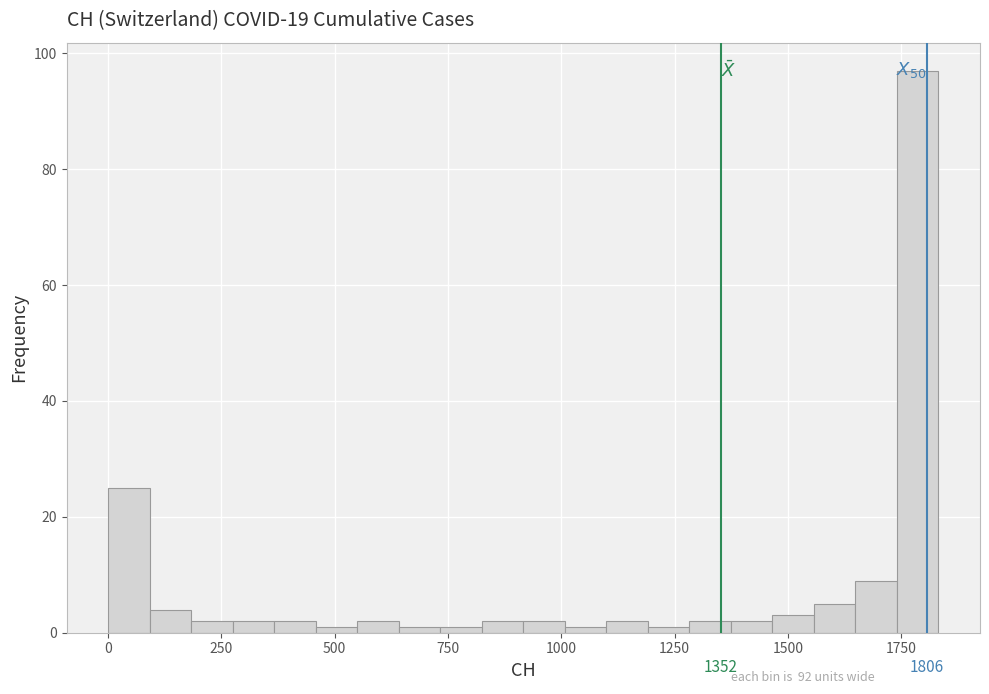

Around what value on the x-axis is the tallest bar? Give the approximate position of its centre, as read against the axis.

1800